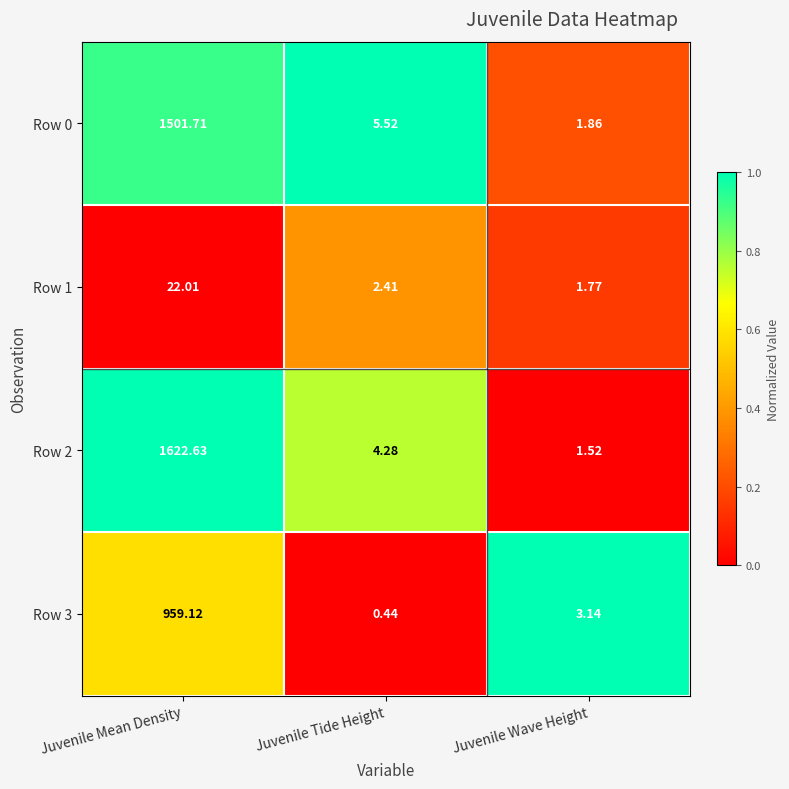

At which category is the sum across all series the highest?

Juvenile Mean Density